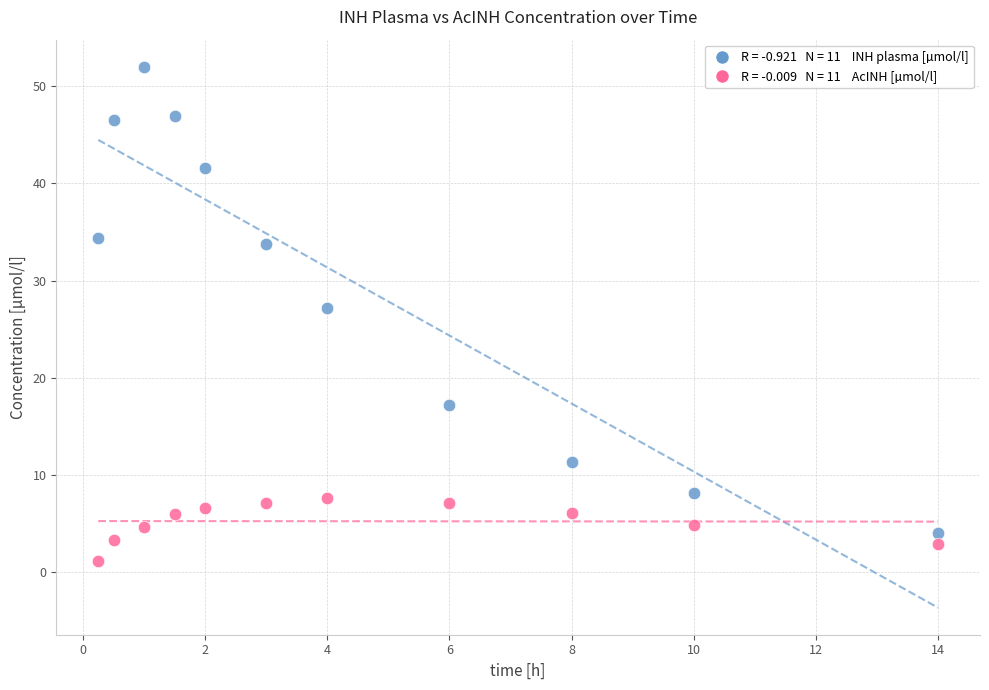

Across all data points, what is the range of Y values (max minus min)?

50.8